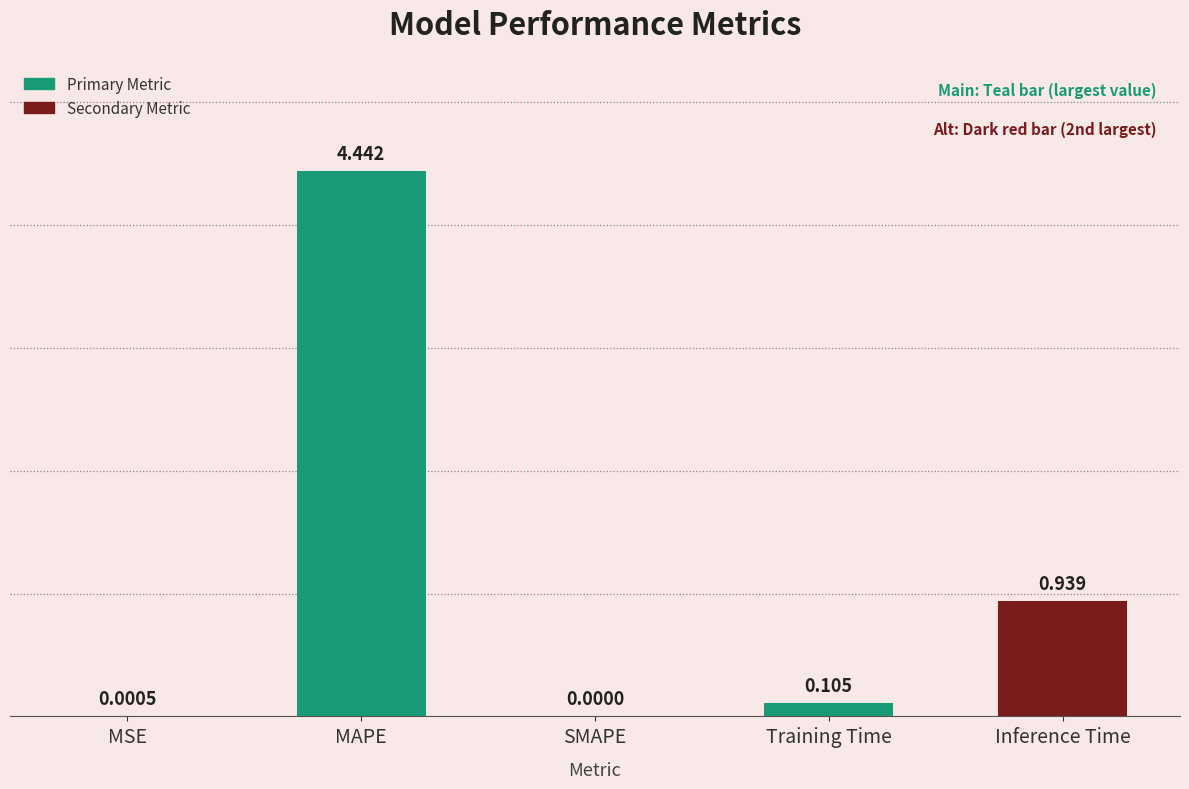

Which has a higher value, Inference Time or MSE?

Inference Time